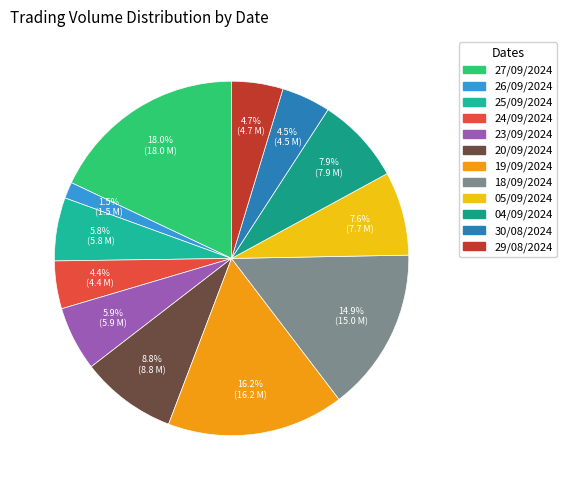

Which category has the smallest portion of the pie?

26/09/2024